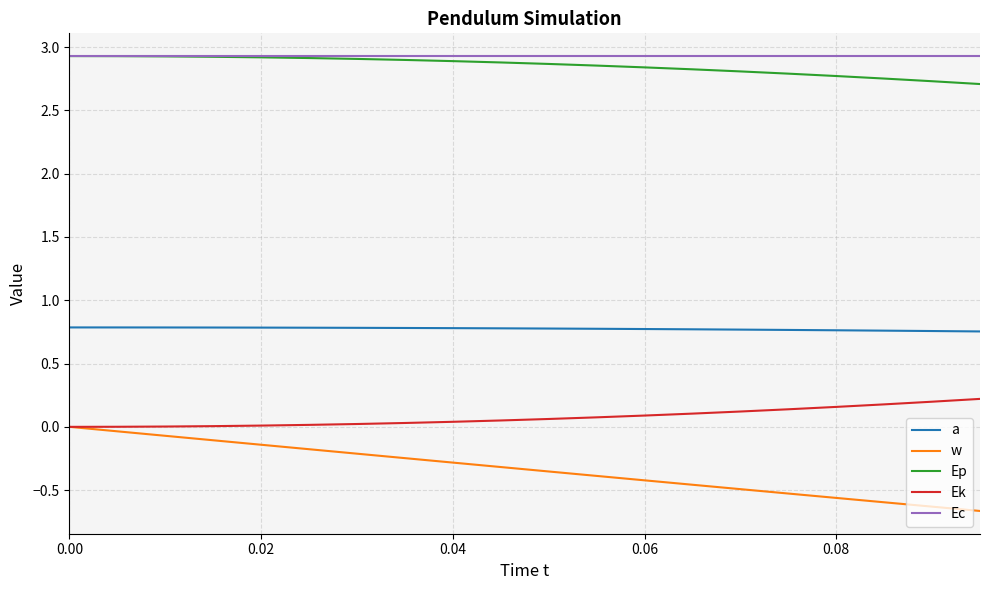

Which series has the widest spread of values?

w